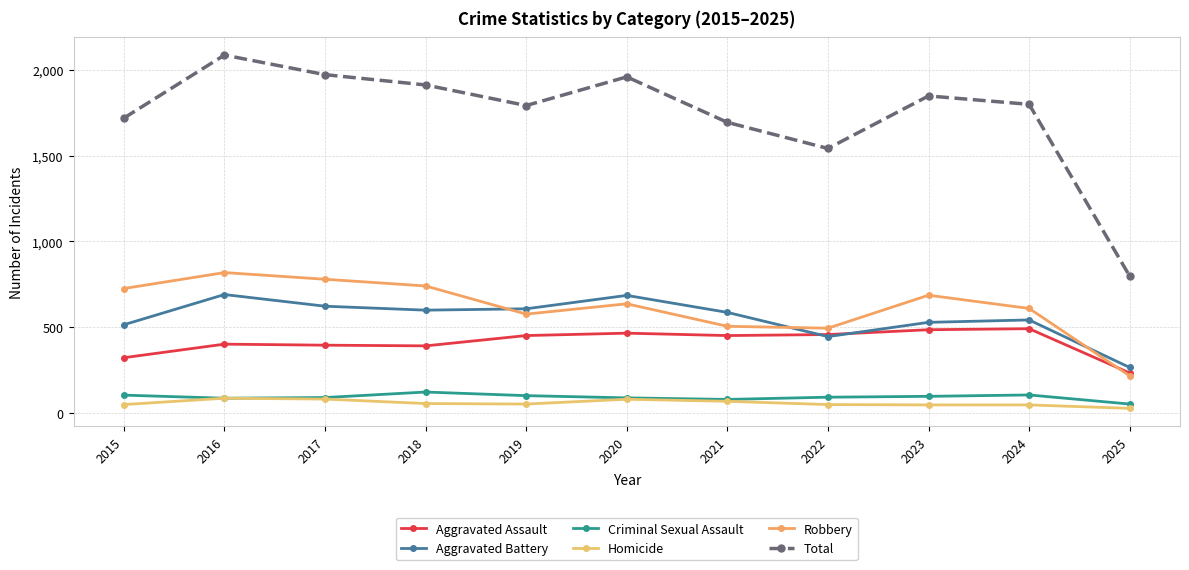

How many series are shown in this chart?

6